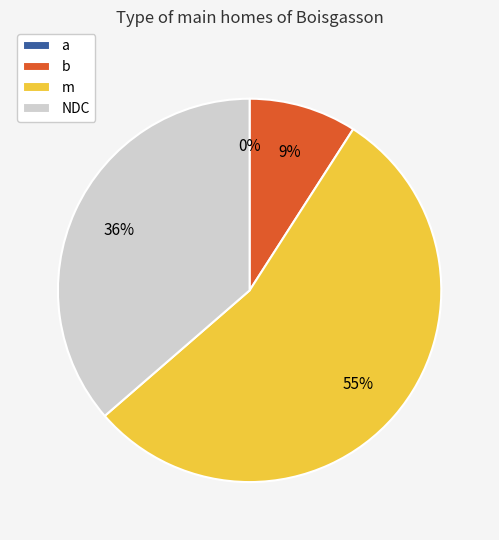

Do NDC and m together represent more than half of the pie?

Yes